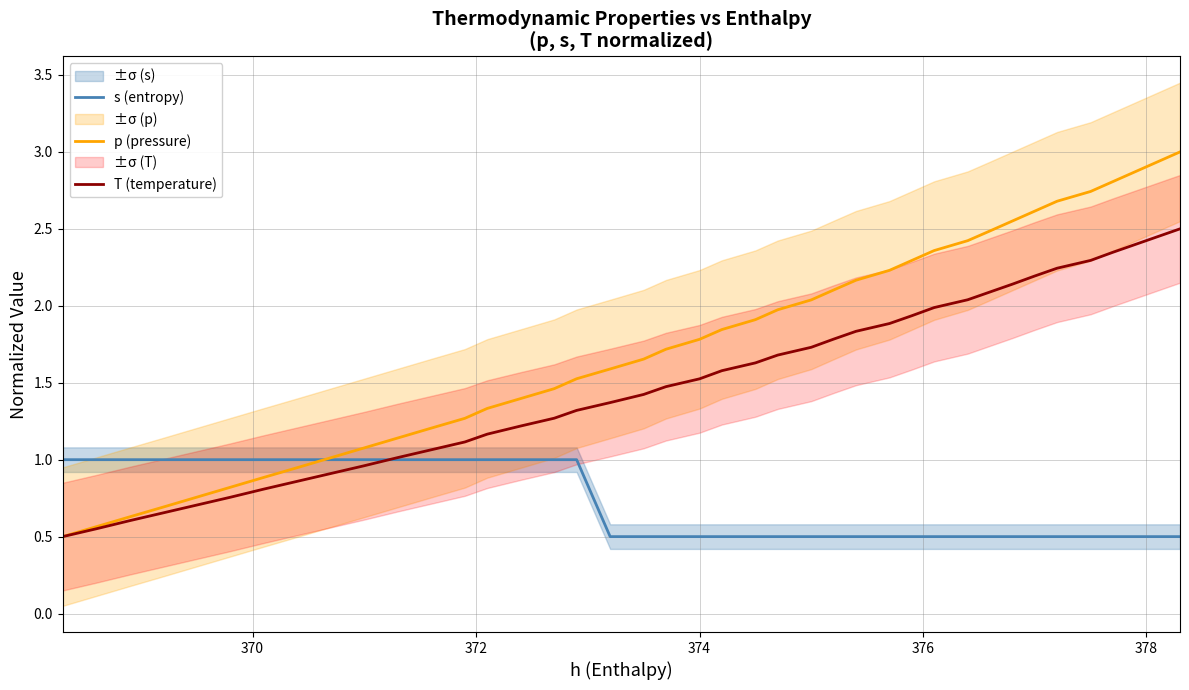

What is the minimum value for T (temperature)?

0.5